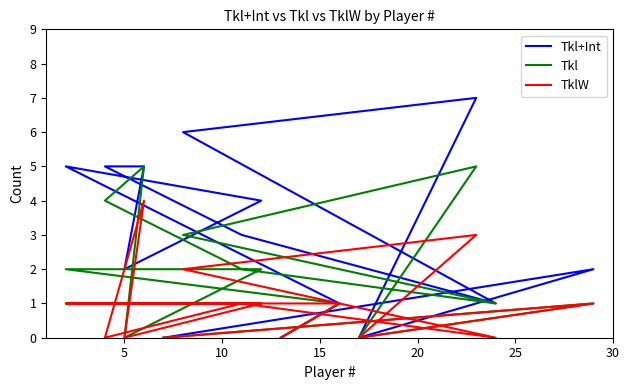

What is the total value across all series at 30?

6